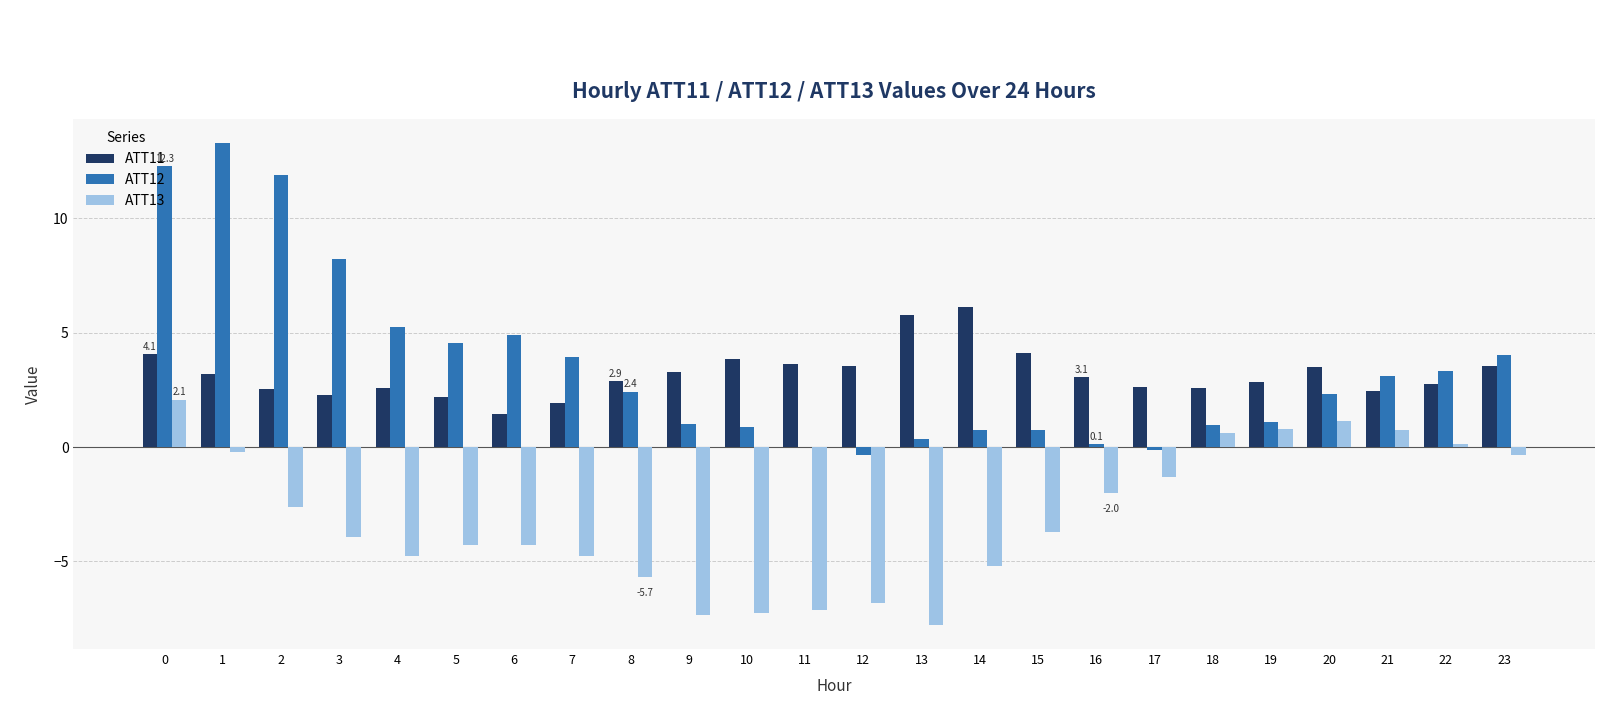

What is the difference between the ATT12 values at 20 and 23?

1.7